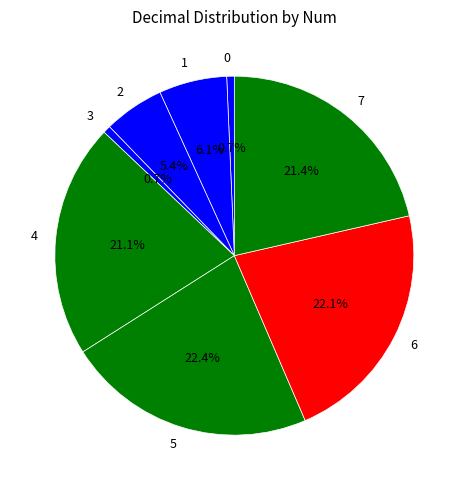

Which has a higher value, 3 or 7?

7